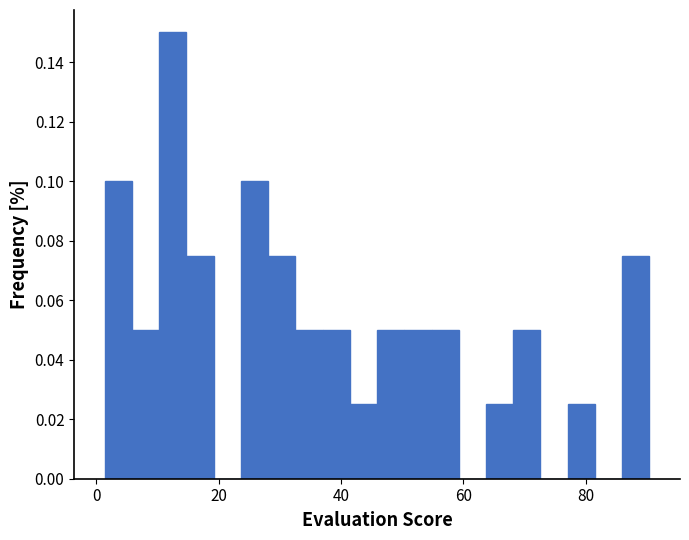

Around what value on the x-axis is the tallest bar? Give the approximate position of its centre, as read against the axis.

12